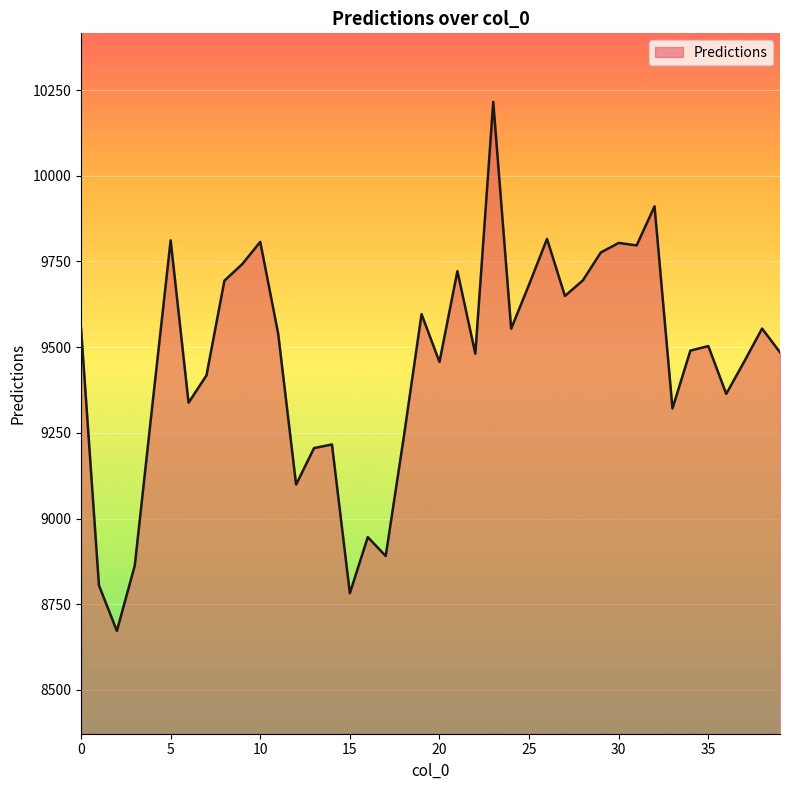

What is the greatest value displayed?

10215.5